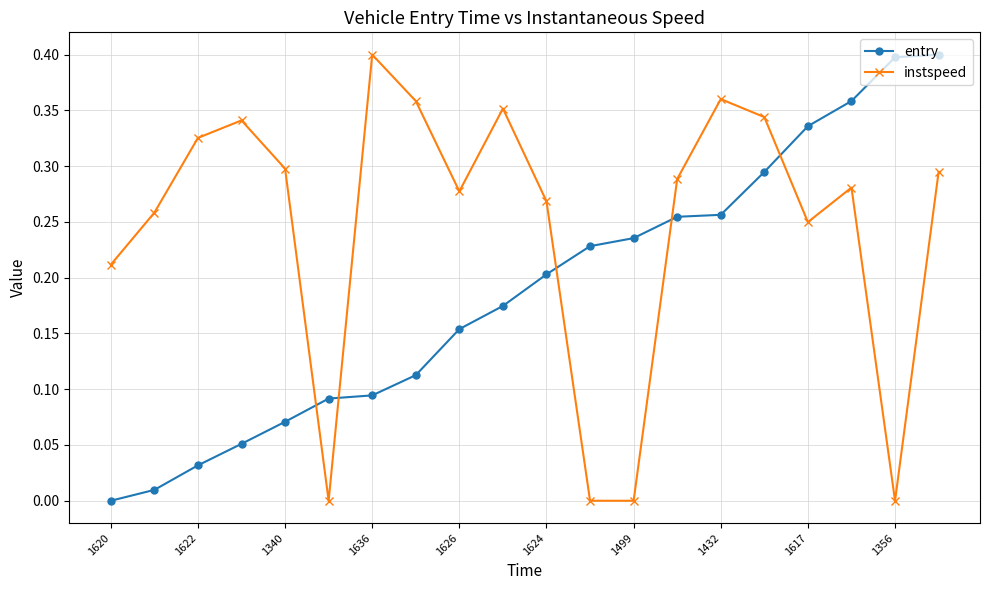

List the series in order of their overall mean, lowest first.

entry, instspeed